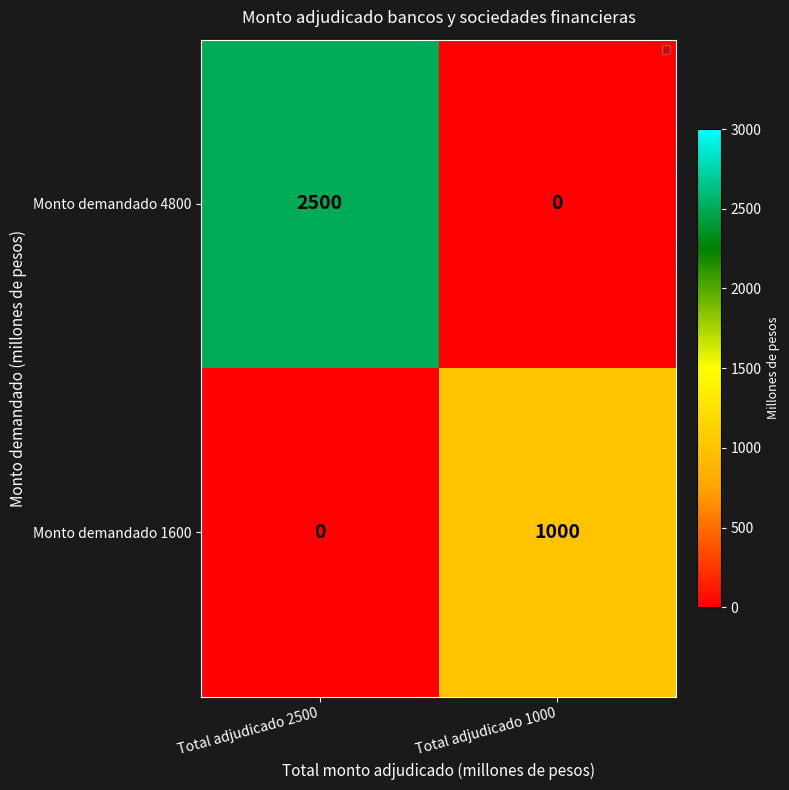

Reading left to right, what are all the values shown in this chart?

Monto demandado 4800: 2500	0
Monto demandado 1600: 0	1000